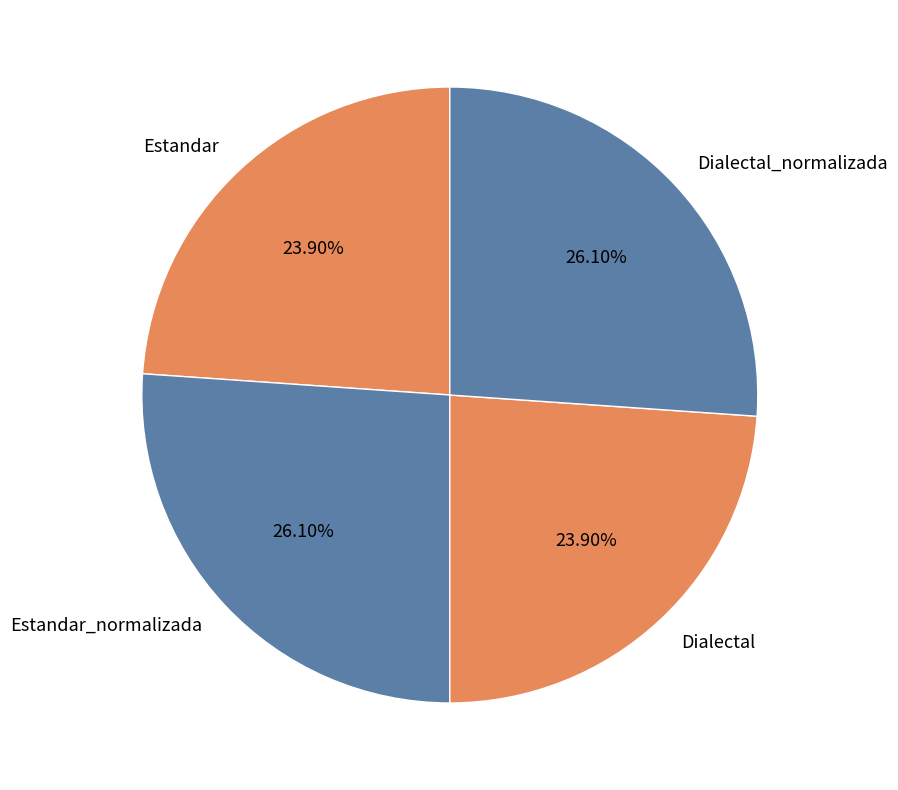

True or false: Dialectal accounts for 37% of the total.

False